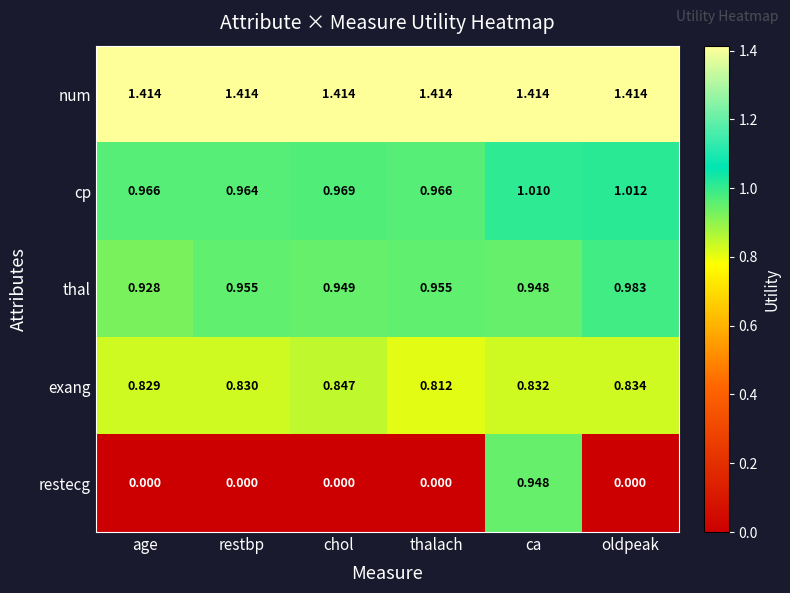

Between restbp and ca, which series saw the biggest shift?

restecg